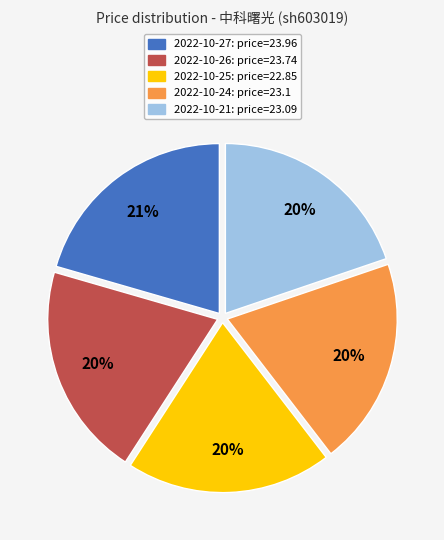

To the nearest percent, what is the average slice percentage?

20%